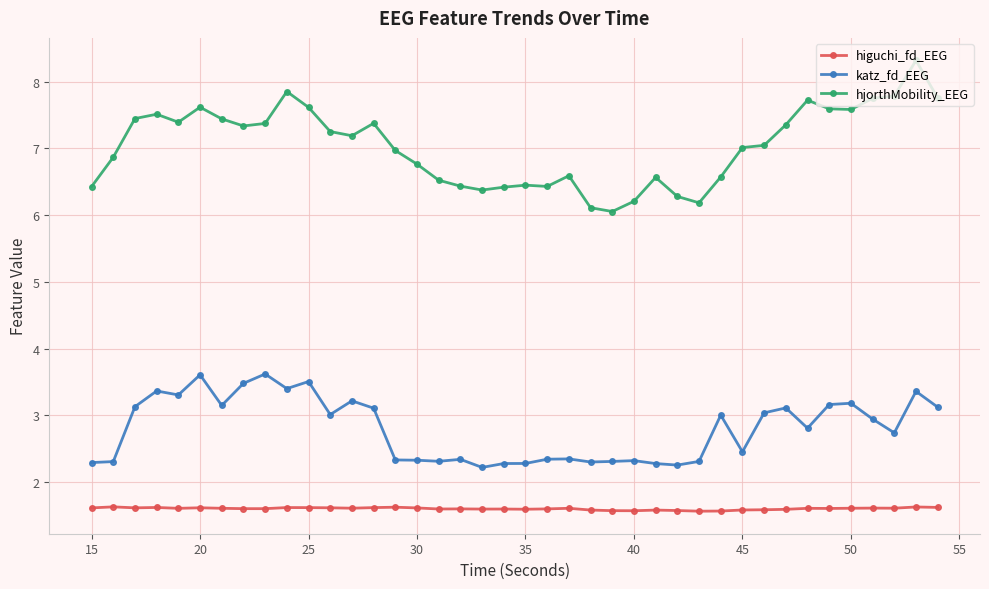

What is the maximum value for hjorthMobility_EEG?

8.3